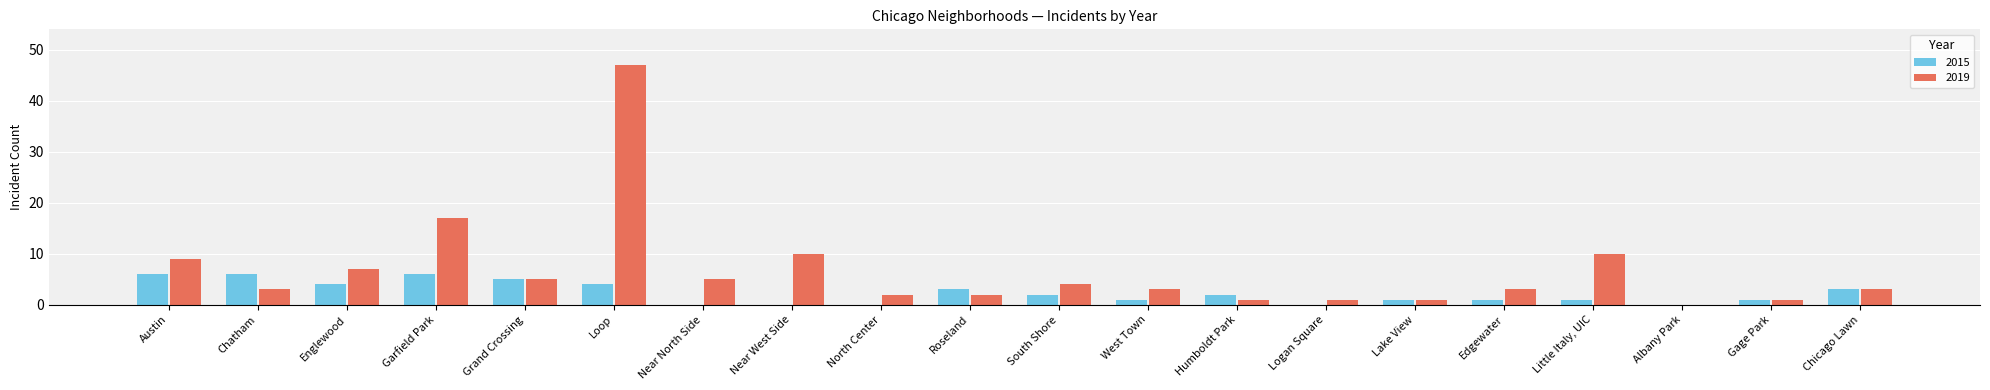

How many groups of bars are there?

20